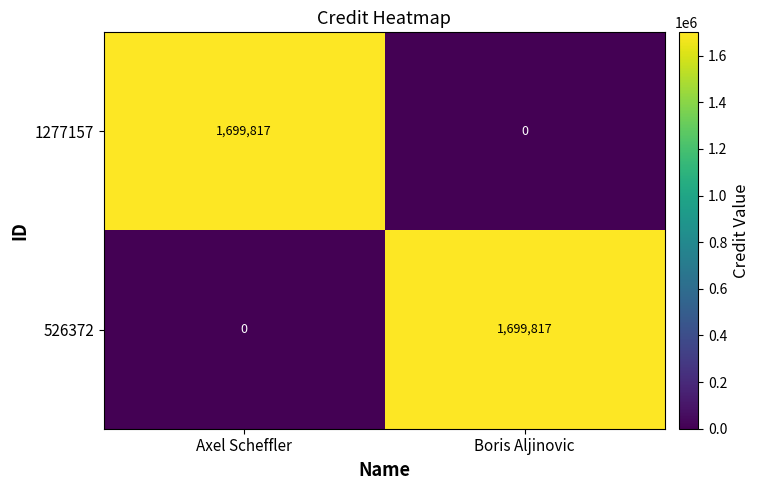

How many data points does each series have?

2